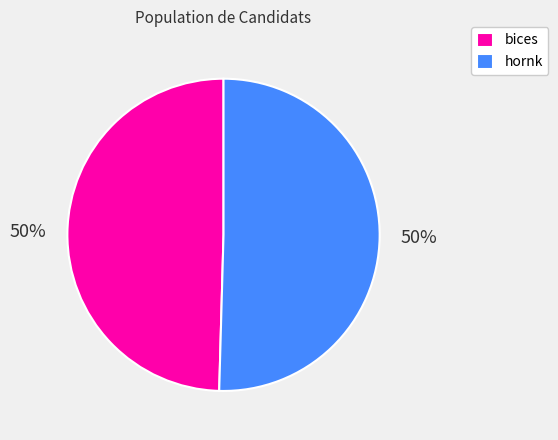

To the nearest percent, what is the average slice percentage?

50%